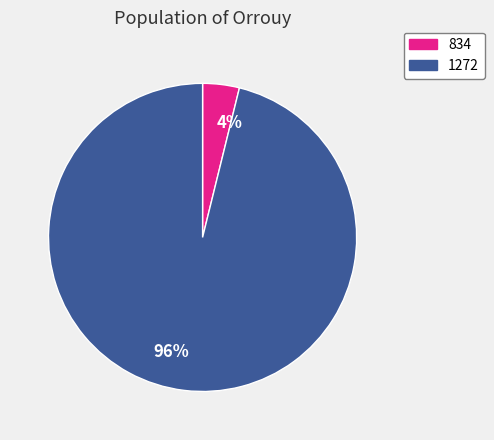

To the nearest percent, what is the difference between the 834 and 1272 slice percentages?

92%